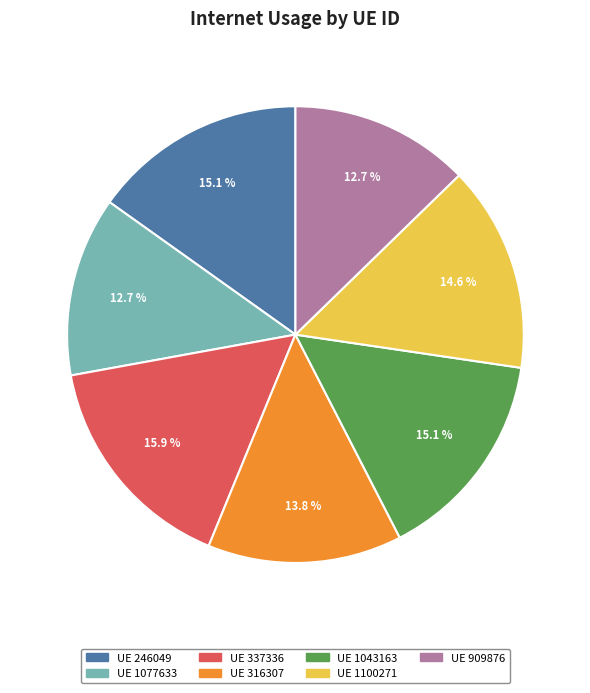

Does any single category account for the majority?

No